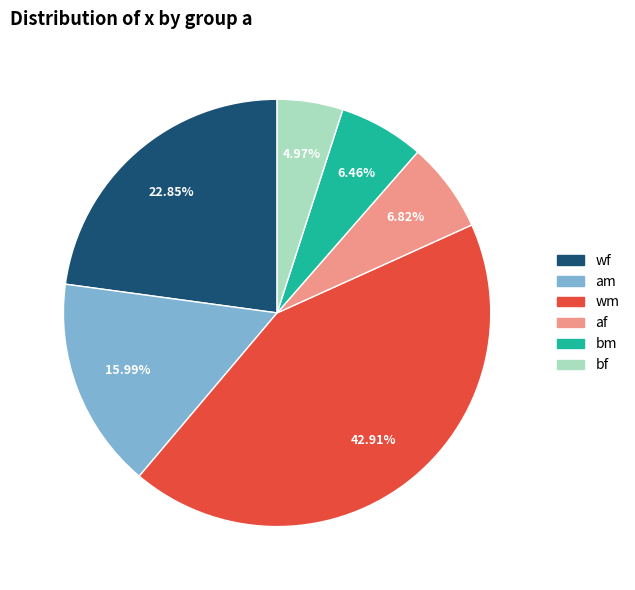

Which slice is the largest?

wm